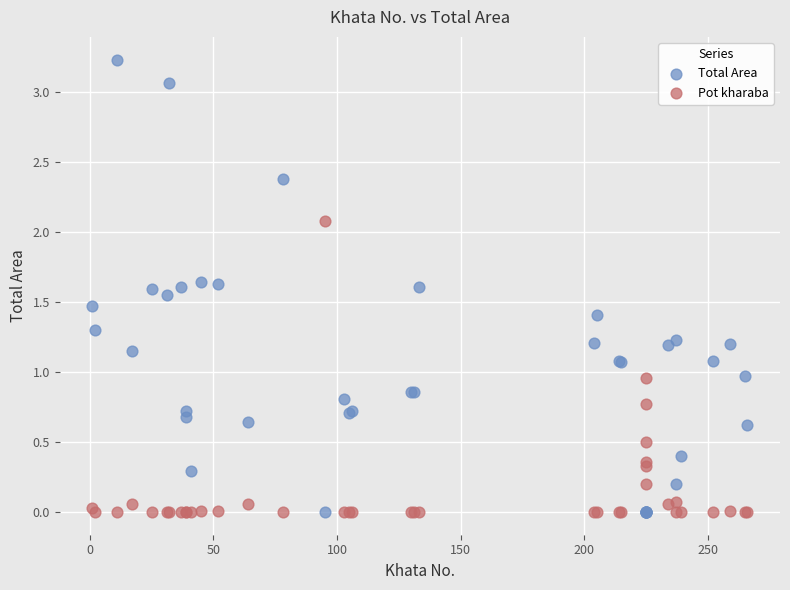

What are all the series names shown in the legend?

Total Area, Pot kharaba